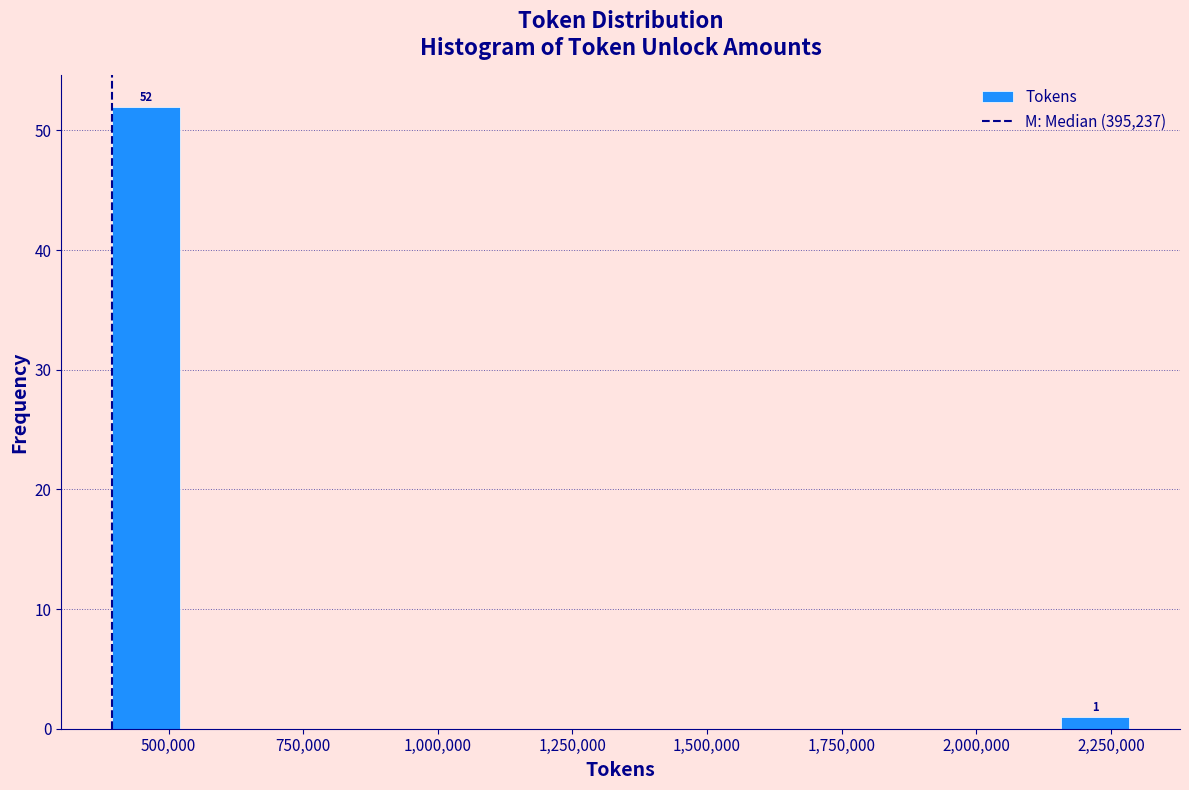

Read against the x-axis, roughly where is the centre of the tallest bar?

450000